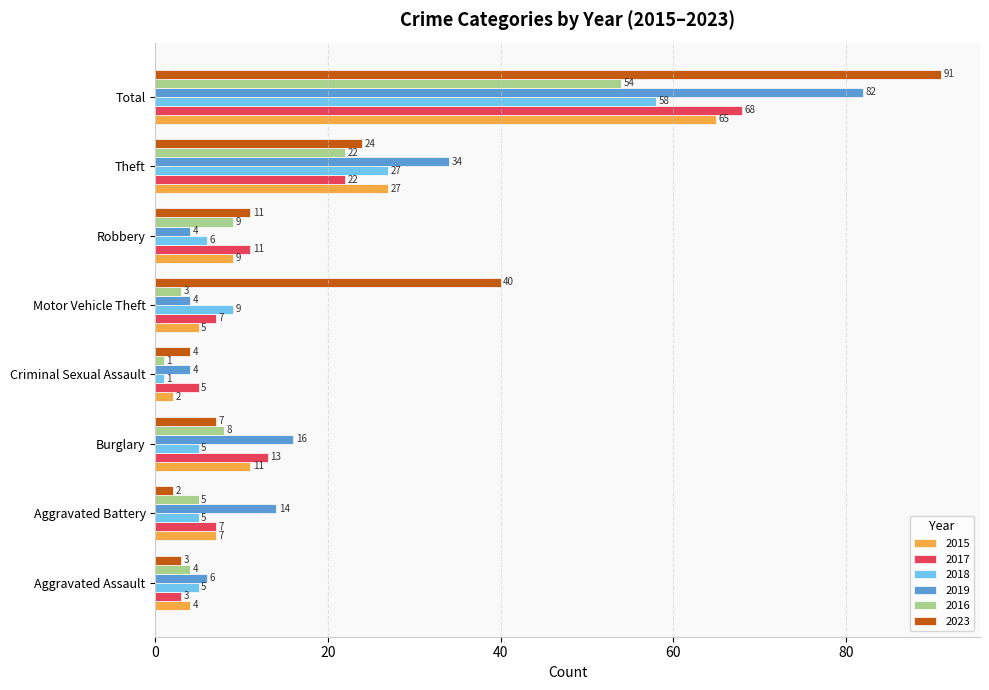

What is the spread (max minus min) of values at Burglary?

11